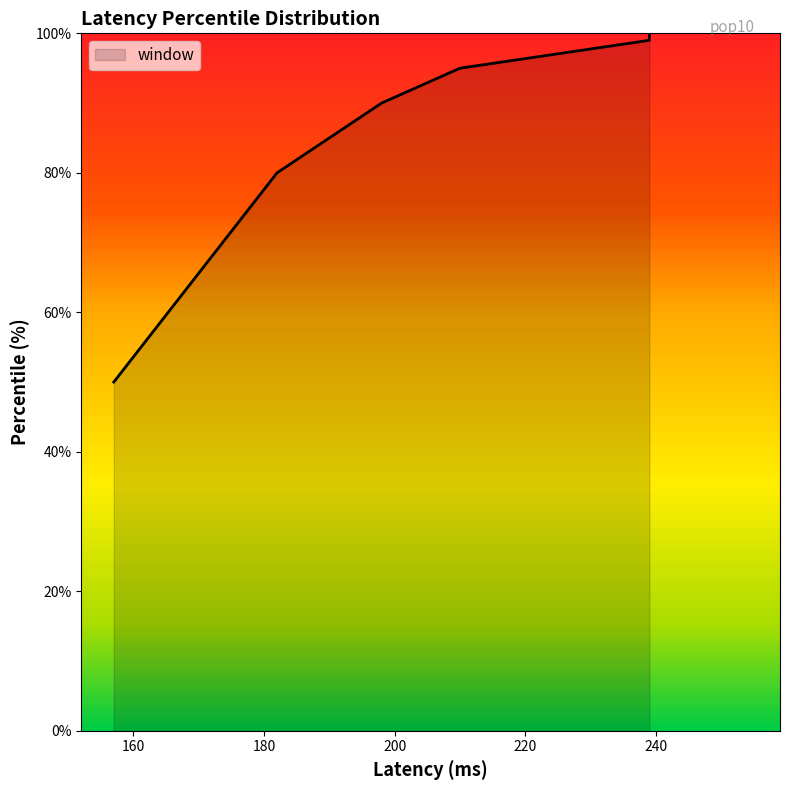

How many data points does each series have?

9